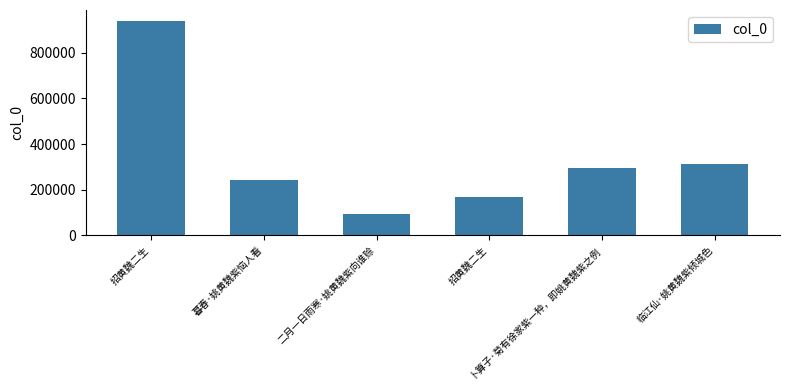

List the labels in order of value, smallest first.

二月一日雨寒·姚黄魏紫向谁赊, 招黄魏二生, 暮春·姚黄魏紫恼人看, 卜算子·菊有徐家紫一种，即姚黄魏紫之例, 临江仙·姚黄魏紫倾城色, 招黄魏二生